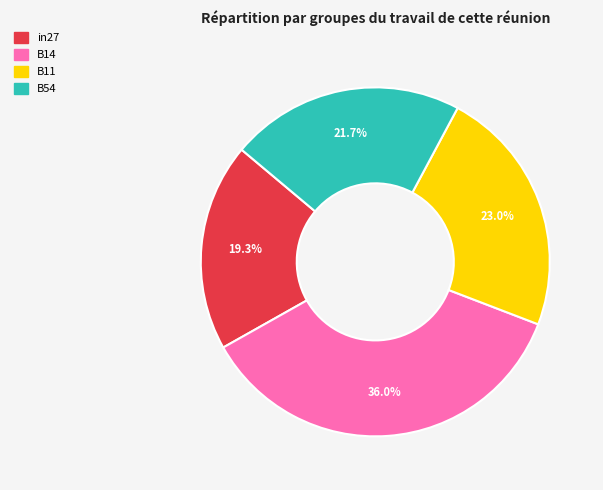

Does B11 account for over 50% of the chart?

No